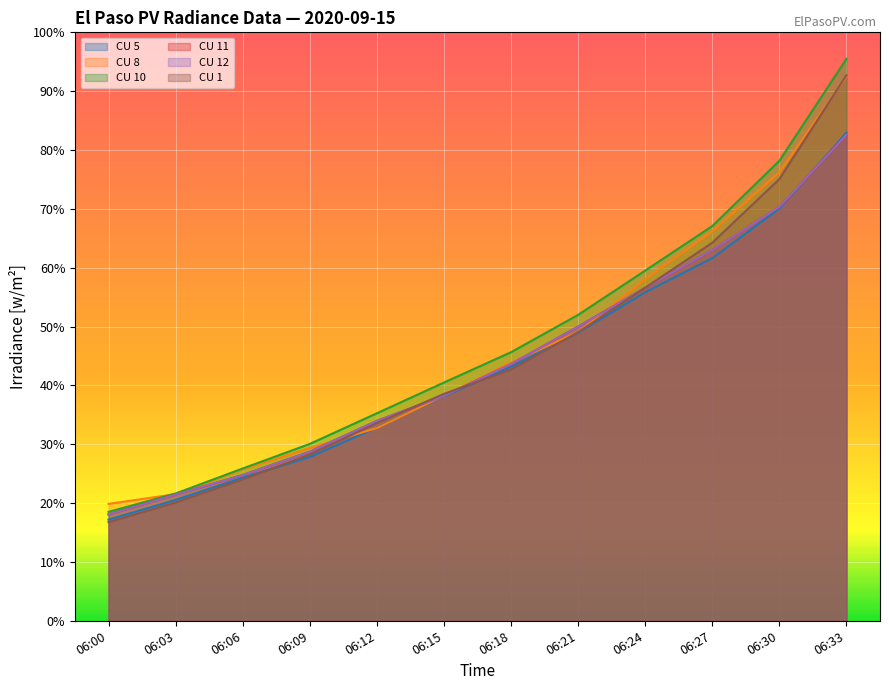

How many values in the CU 5 series exceed 43?

6